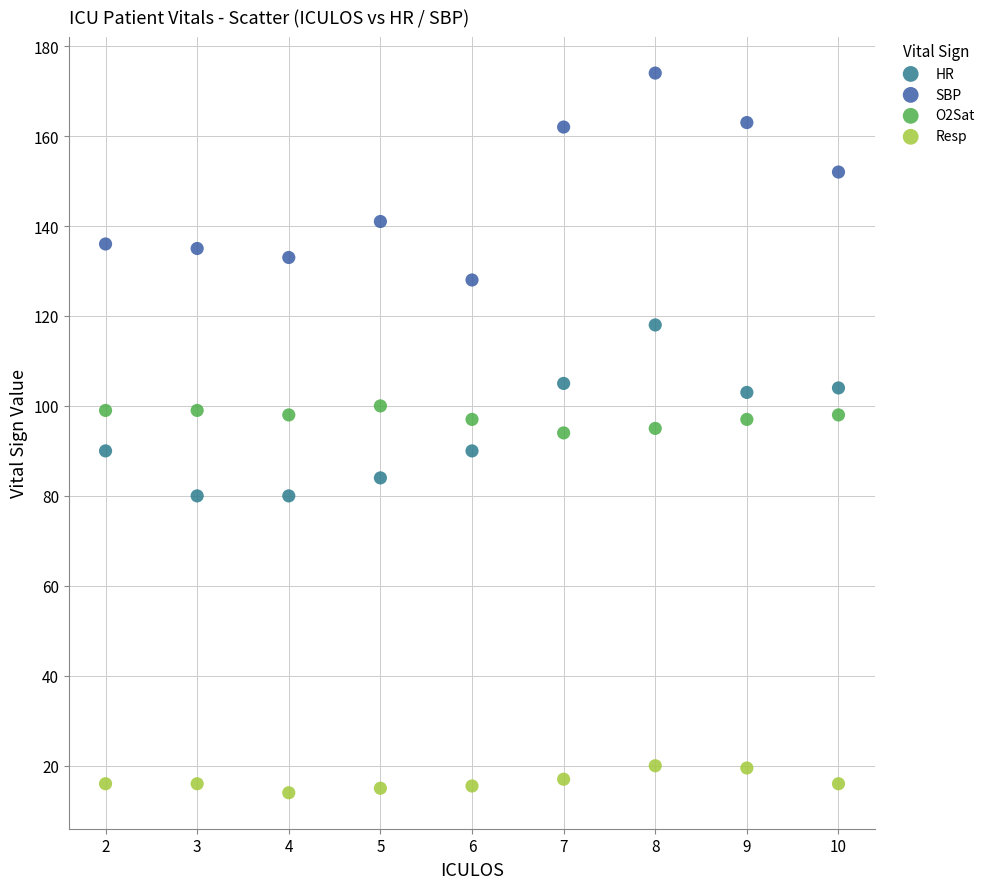

What are all the series names shown in the legend?

HR, SBP, O2Sat, Resp